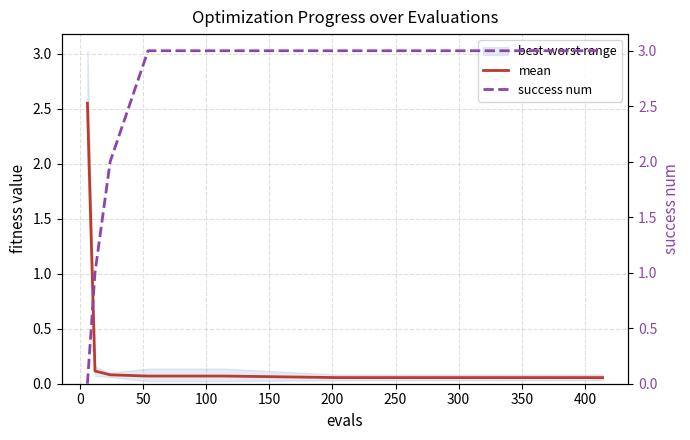

Which series has the largest range (max minus min)?

success num